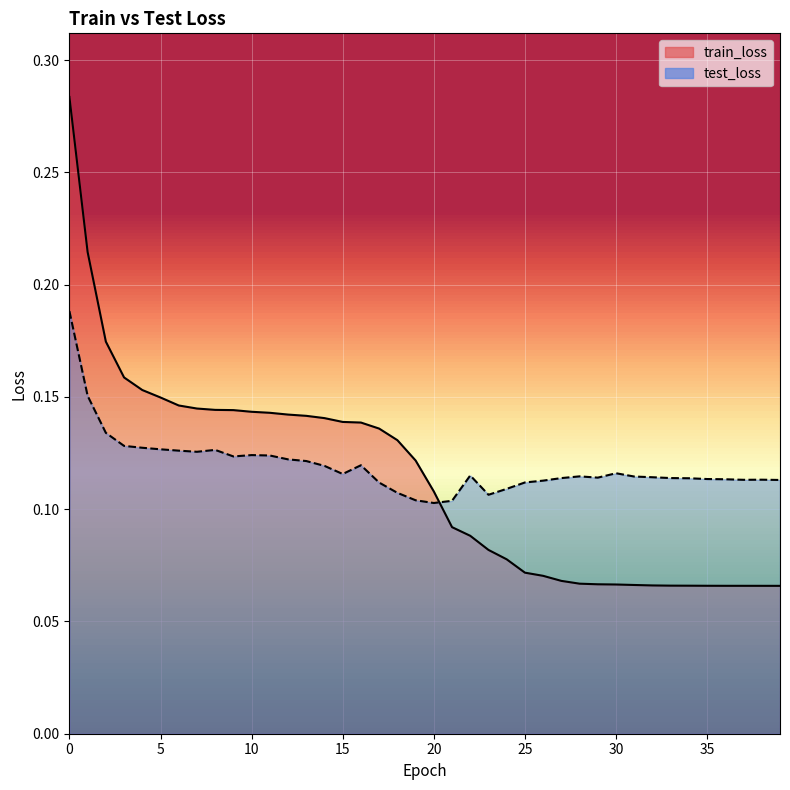

Between 17 and 29, which series saw the biggest shift?

train_loss